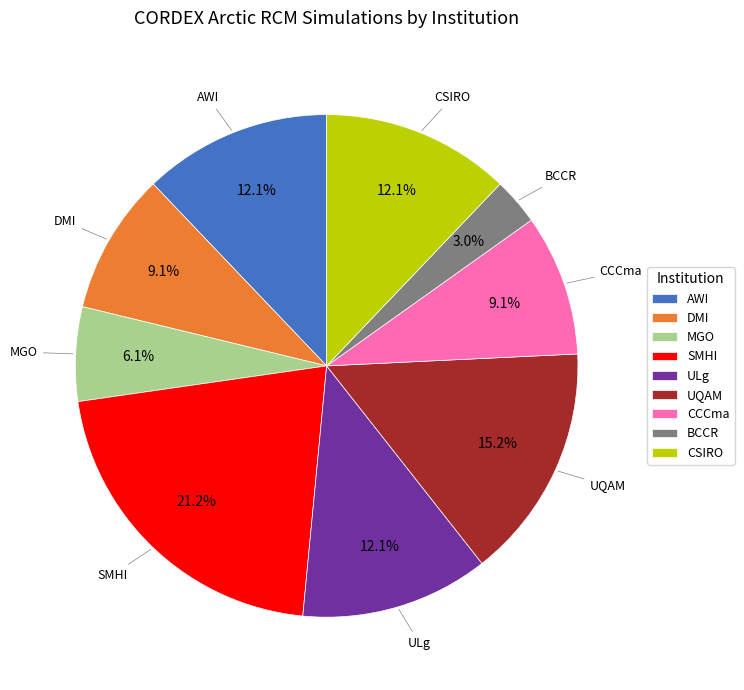

Does any single category account for the majority?

No